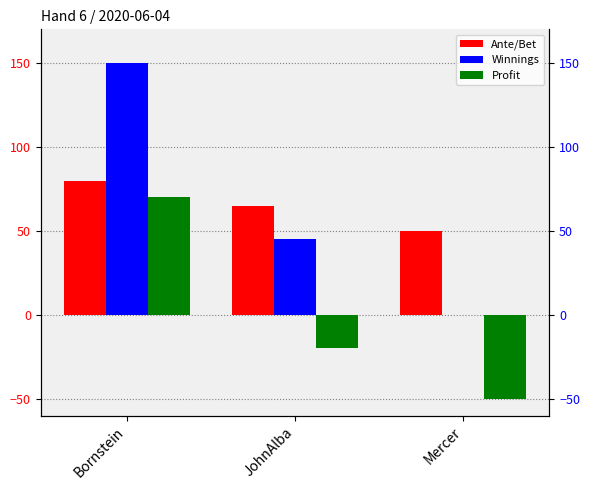

What are all the series names shown in the legend?

Ante/Bet, Winnings, Profit